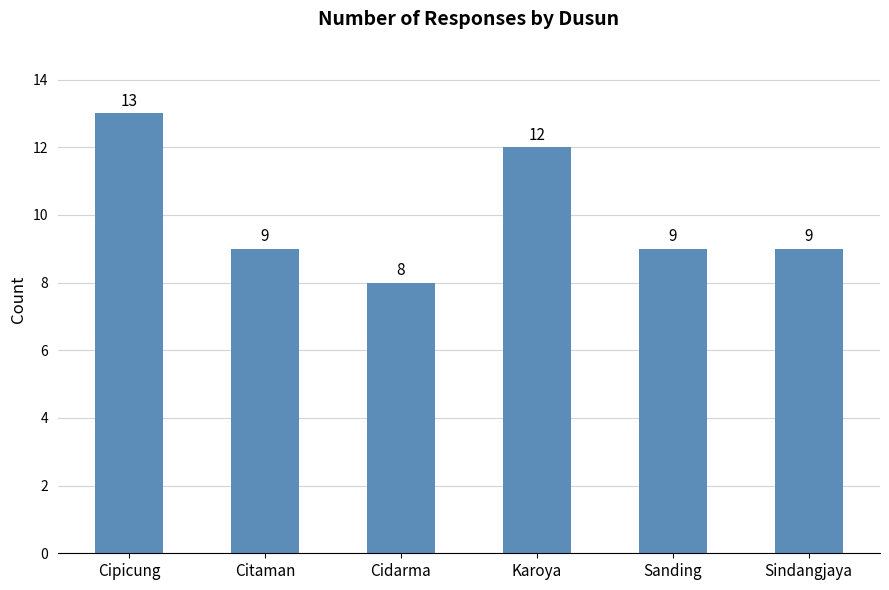

How many categories are shown in the chart?

6